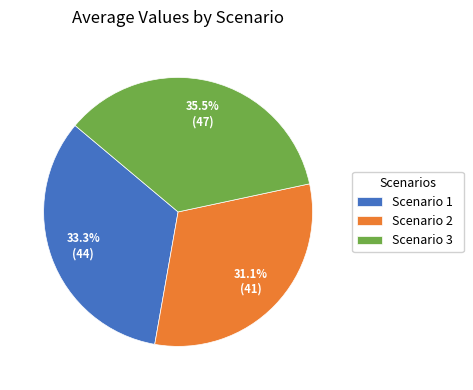

How many slices are in this pie chart?

3